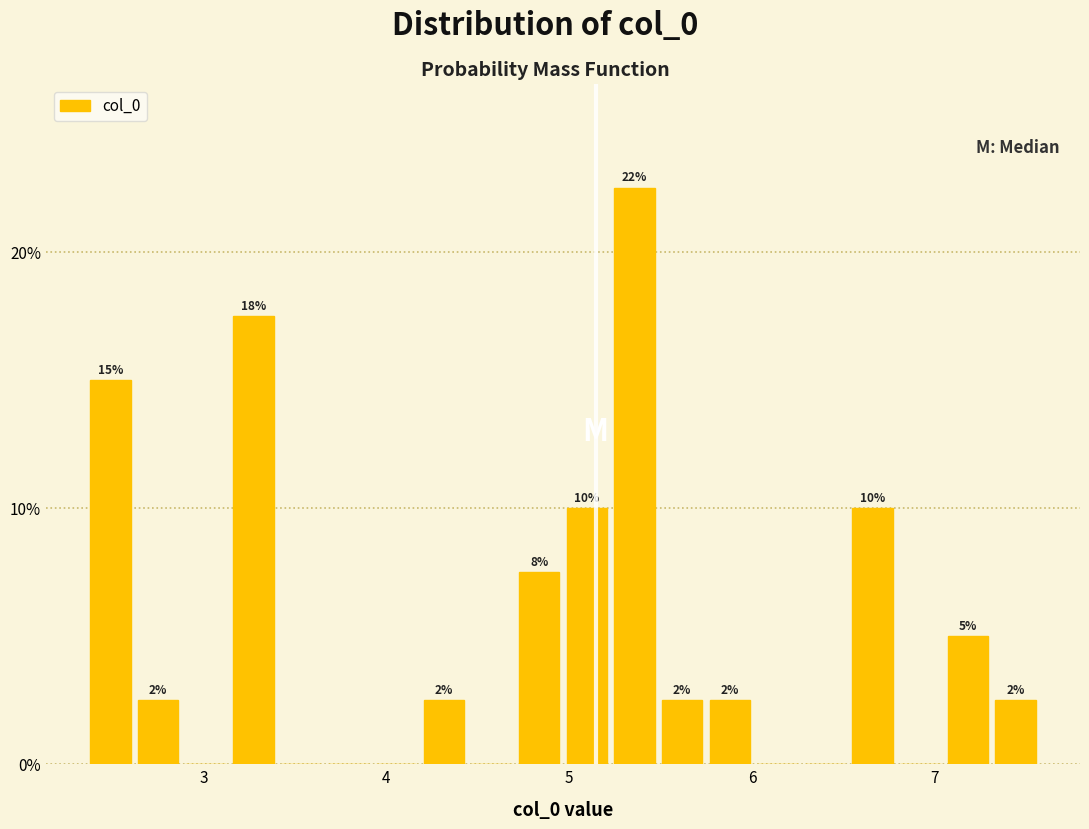

Around what value on the x-axis is the tallest bar? Give the approximate position of its centre, as read against the axis.

5.4